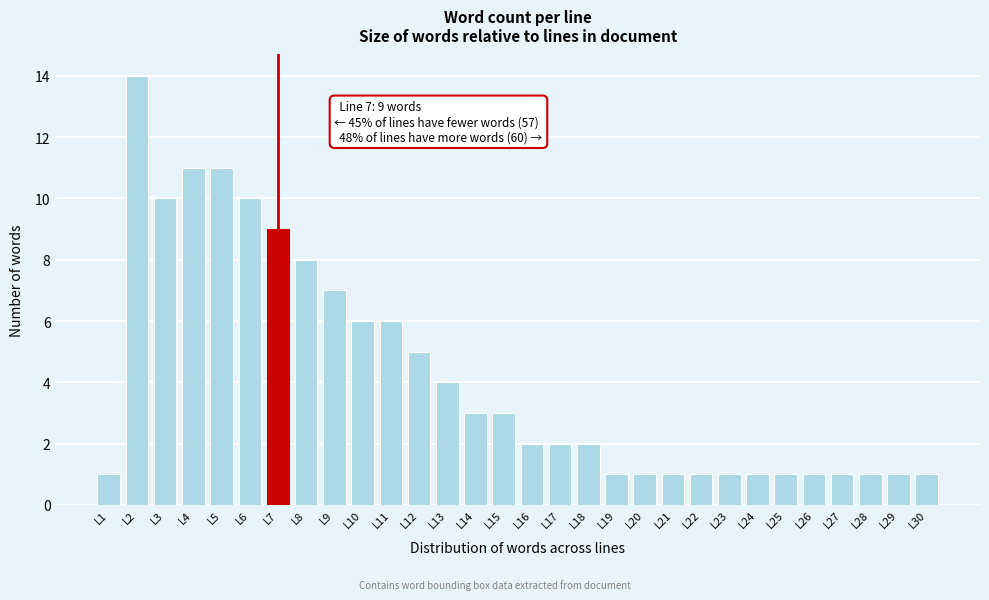

Reading right to left, transcribe all the data shown in this chart.

L30=1	L29=1	L28=1	L27=1	L26=1	L25=1	L24=1	L23=1	L22=1	L21=1	L20=1	L19=1	L18=2	L17=2	L16=2	L15=3	L14=3	L13=4	L12=5	L11=6	L10=6	L9=7	L8=8	L7=9	L6=10	L5=11	L4=11	L3=10	L2=14	L1=1